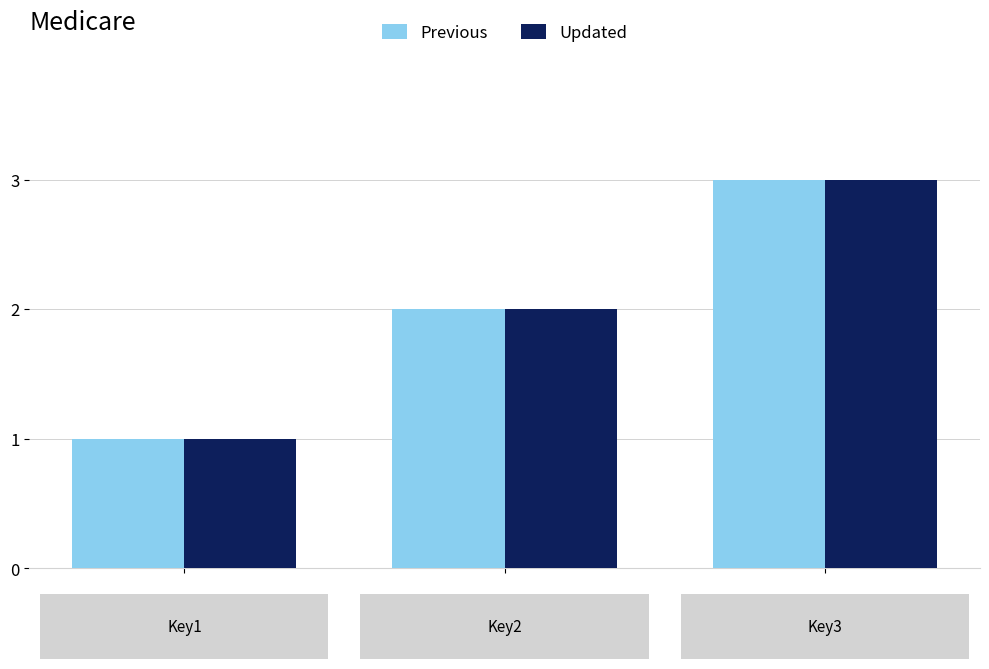

What is the sum of all Previous values?

6